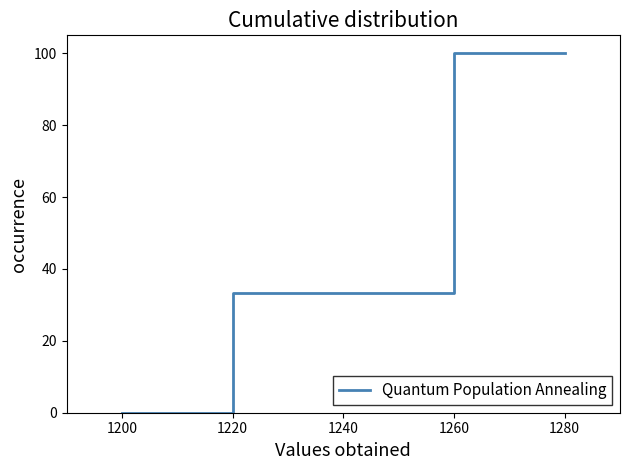

Is it true that the value at 1220 is 33.3?

True